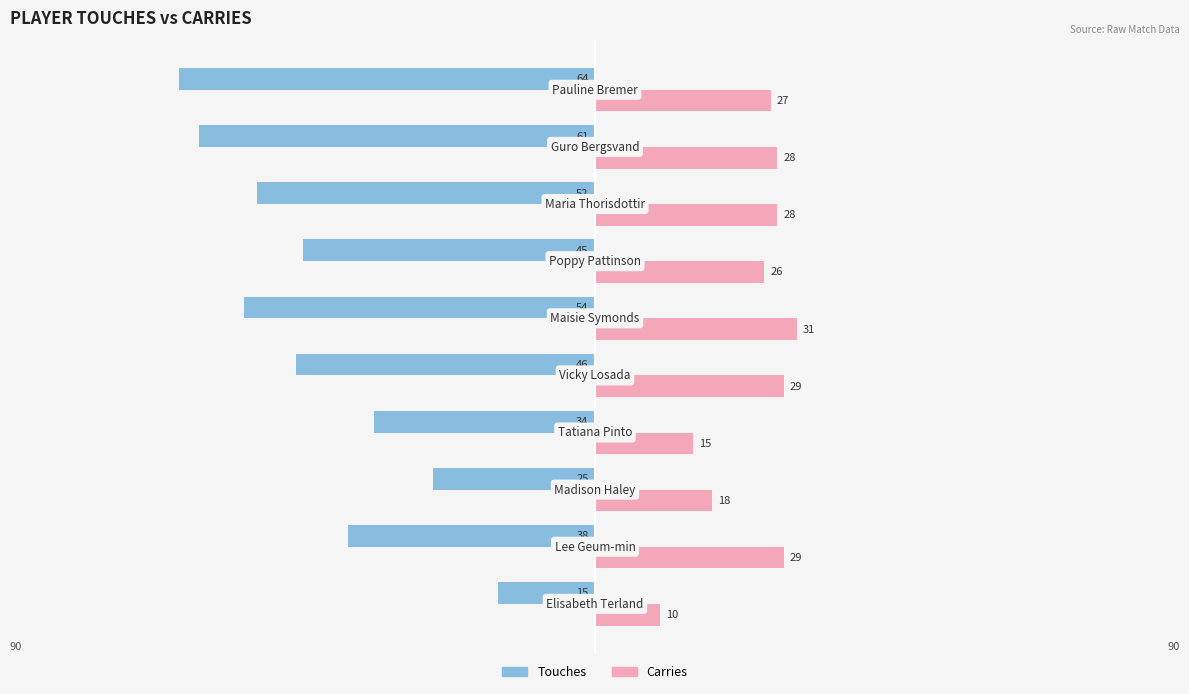

Rank the series by their average value, from highest to lowest.

Carries, Touches